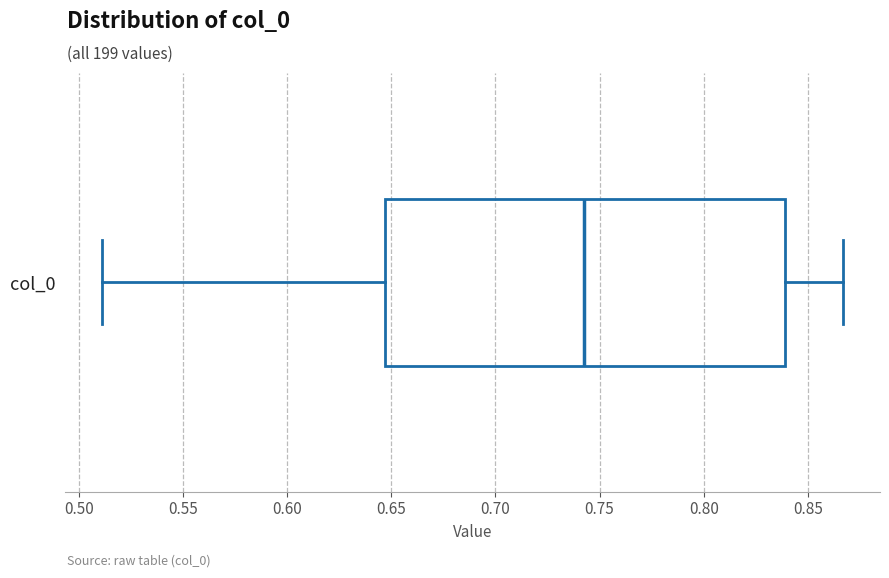

Read this box plot against the x-axis: the position of the median line, the range covered by the box, and the ends of both whiskers. The values are not printed on the chart, so give them approximately, as read against the axis.

median 0.740, box 0.645 to 0.840, whiskers 0.510 to 0.865